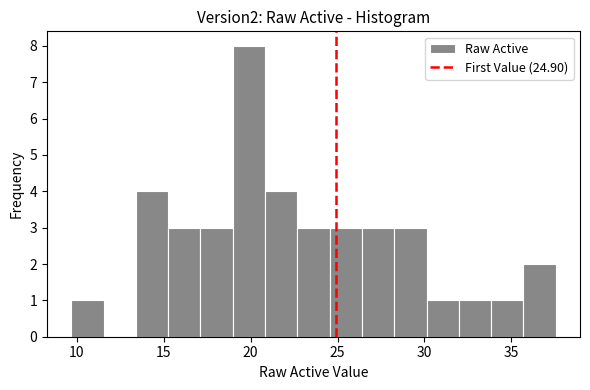

Read against the x-axis, roughly where is the centre of the tallest bar?

20.0